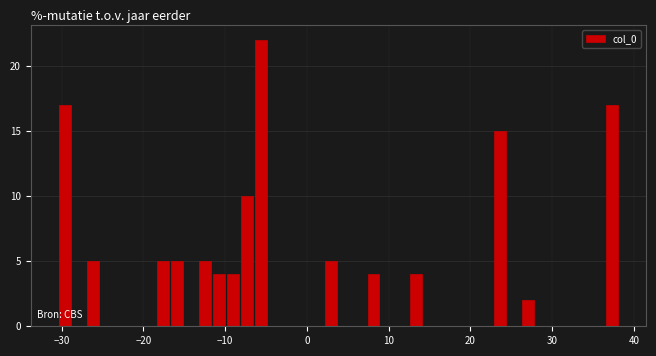

Around what value on the x-axis is the tallest bar? Give the approximate position of its centre, as read against the axis.

-6